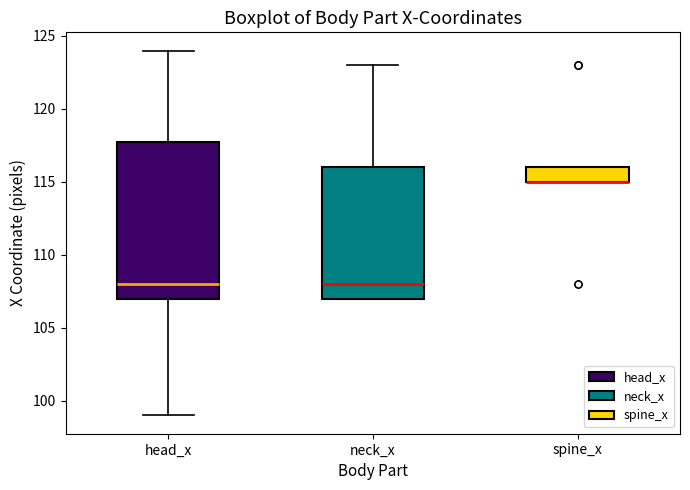

Comparing the boxes themselves (not the whiskers), which one is the tallest?

head_x